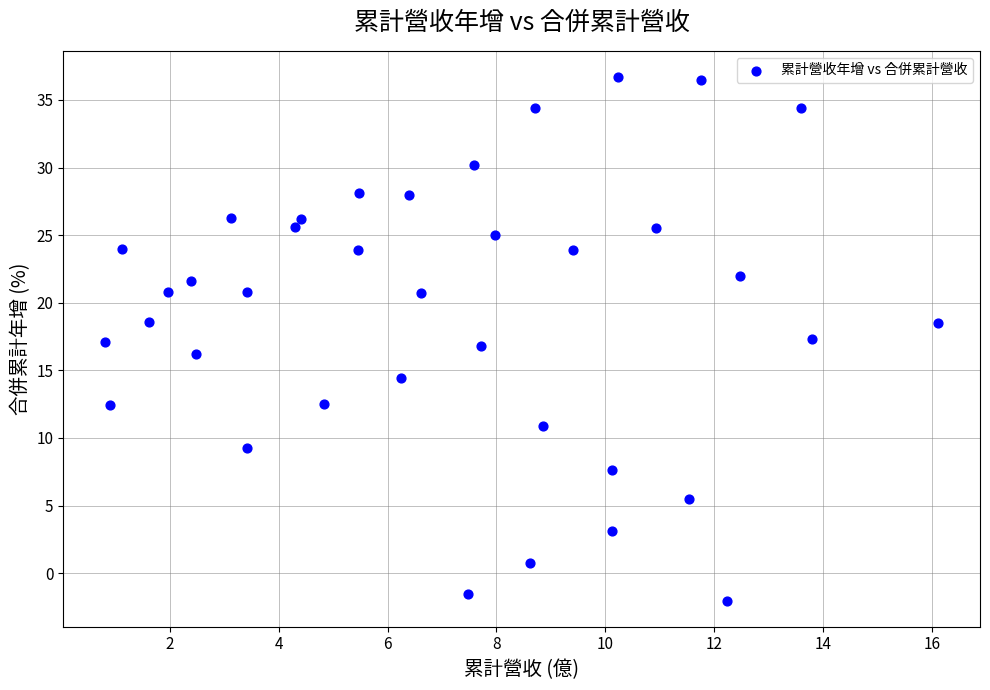

What is the range of Y values (max minus min)?

38.7